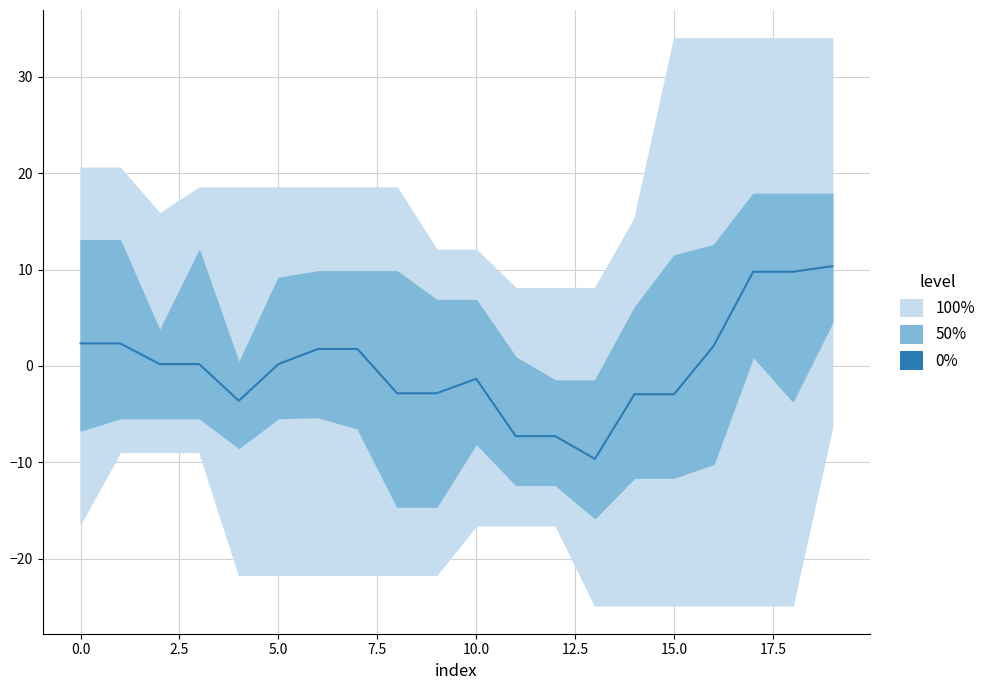

Which has a higher value, 18 or 2.5?

18